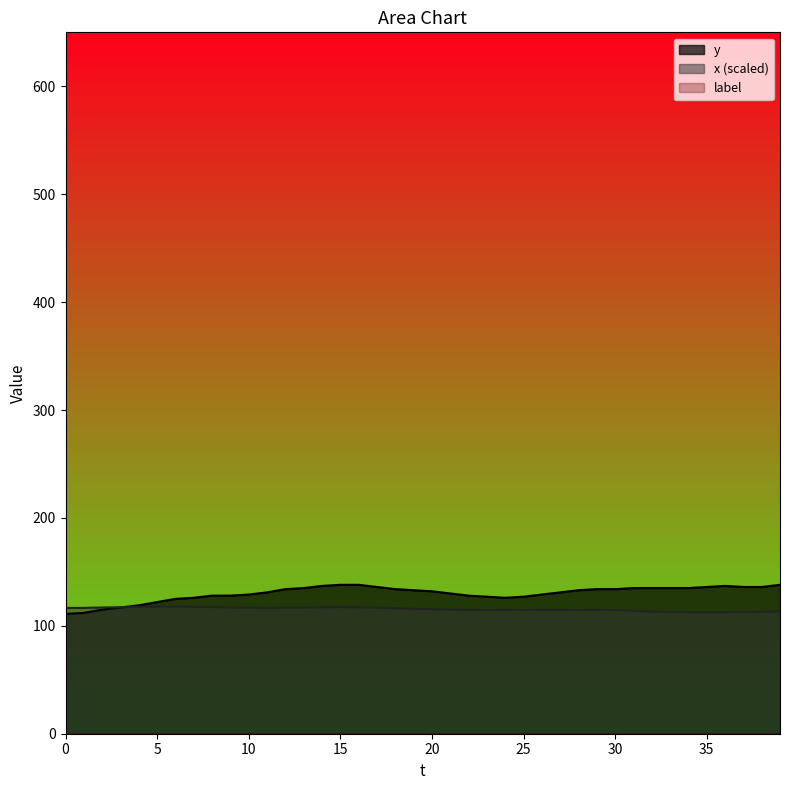

What is the smallest value displayed?

1.0